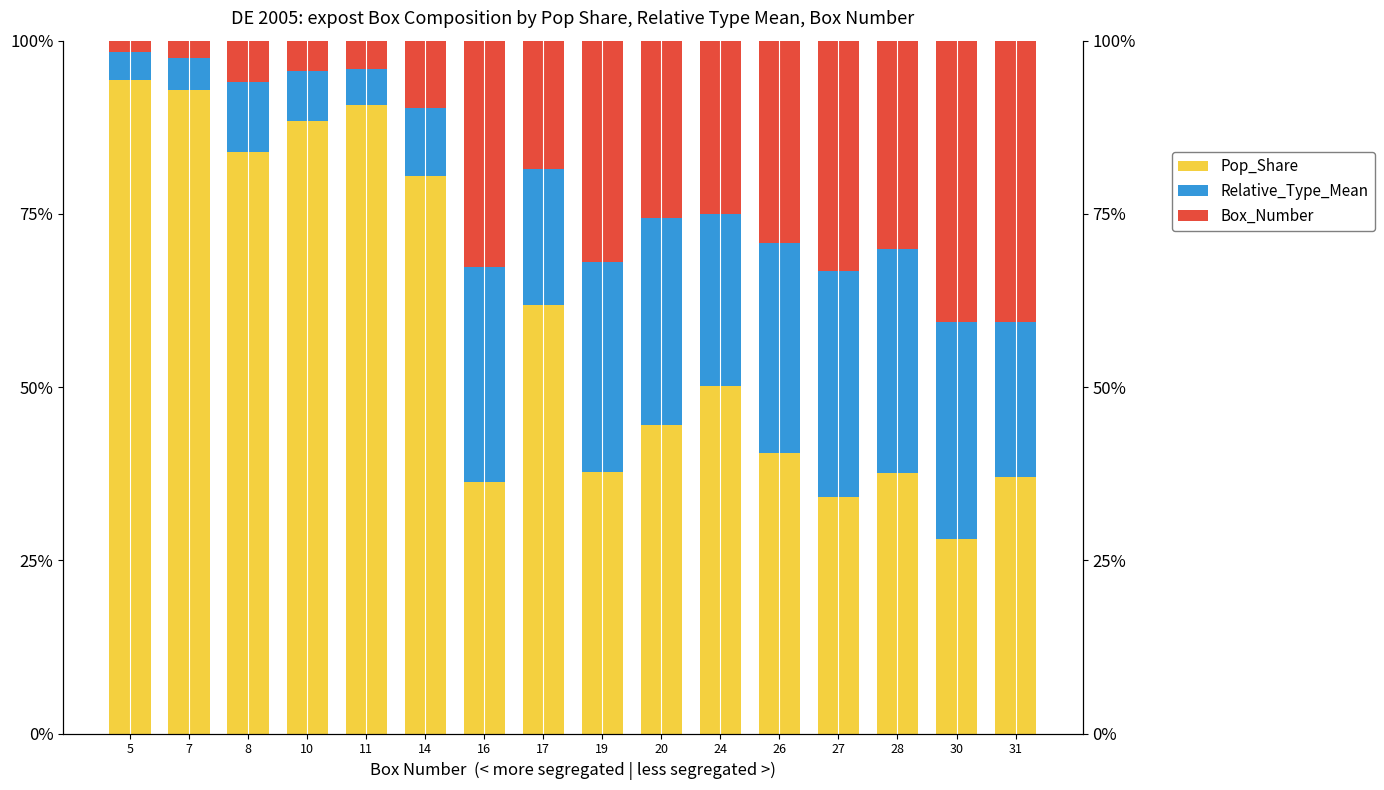

What is the maximum value shown in the chart?

94.3